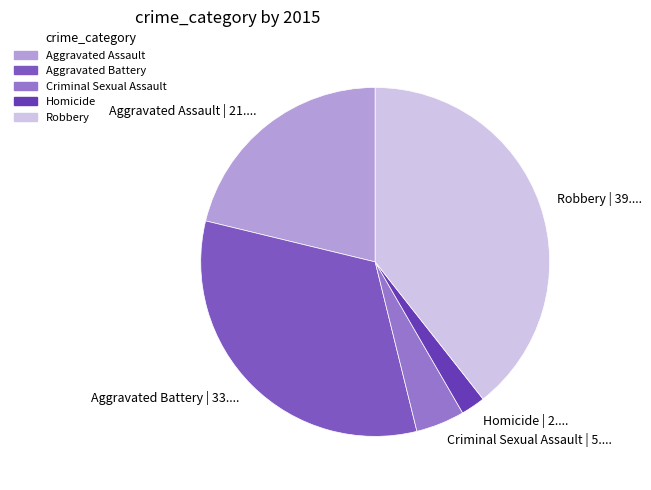

Is it true that Aggravated Assault is 21% of the pie?

True